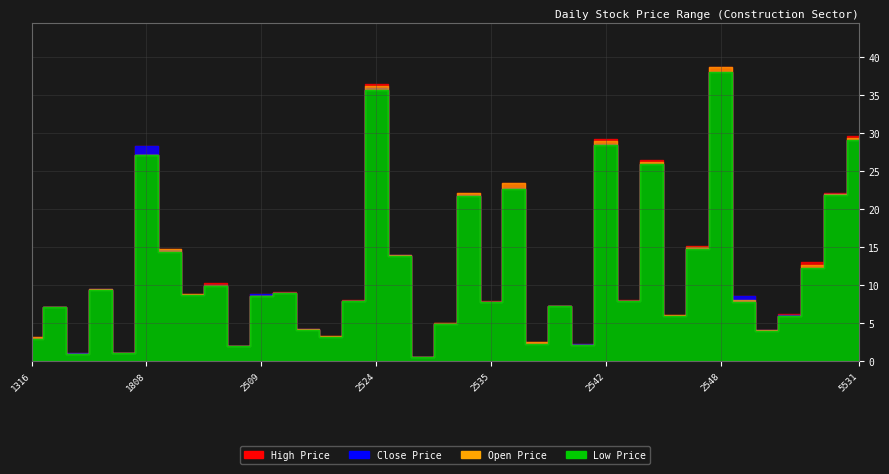

At which category does the chart reach its peak across all series?

2548